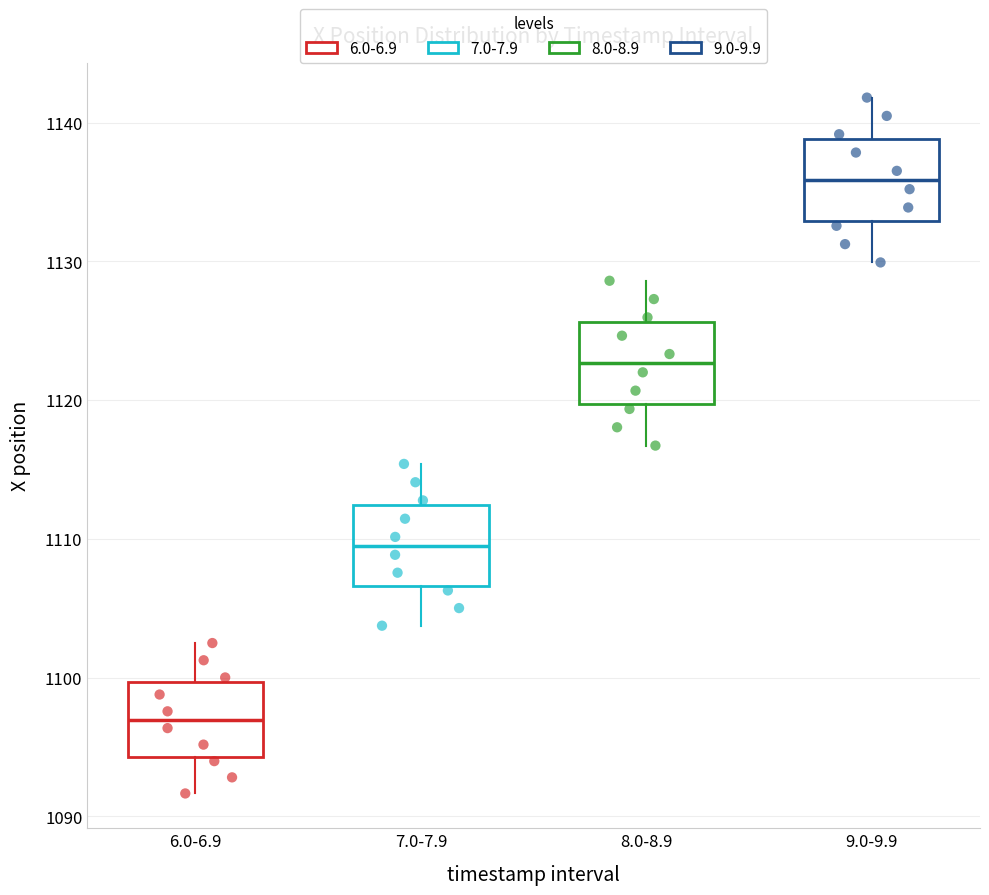

Where does the median line of the box for 9.0-9.9 sit on the y-axis? The values are not printed on the chart, so give them approximately, as read against the axis.

1136